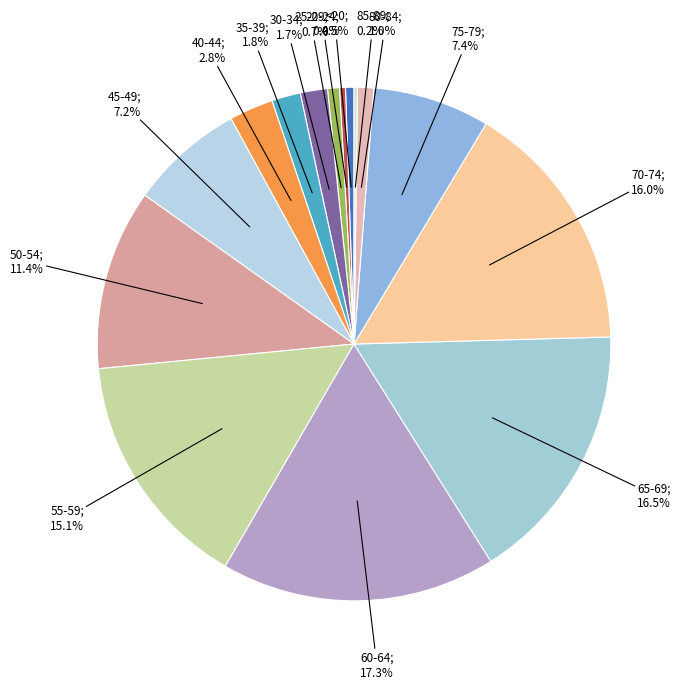

To the nearest percent, what is the difference between the largest and smallest slice percentages?

17%